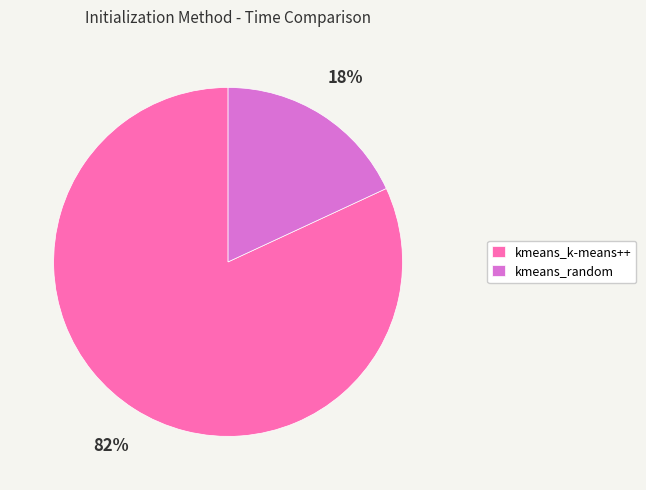

Combined, do kmeans_random and kmeans_k-means++ account for over 50%?

Yes